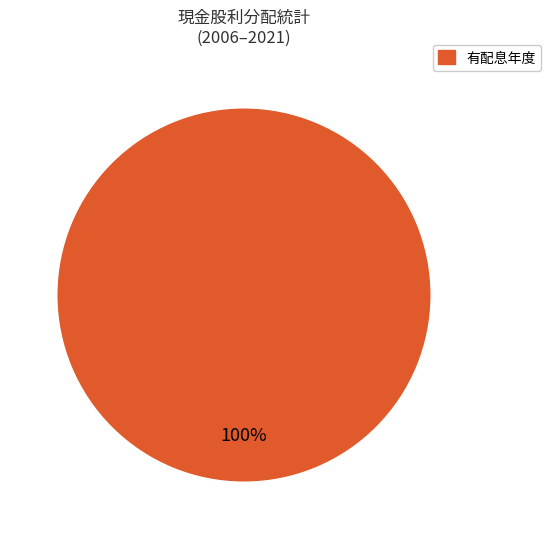

How many slices are in this pie chart?

1